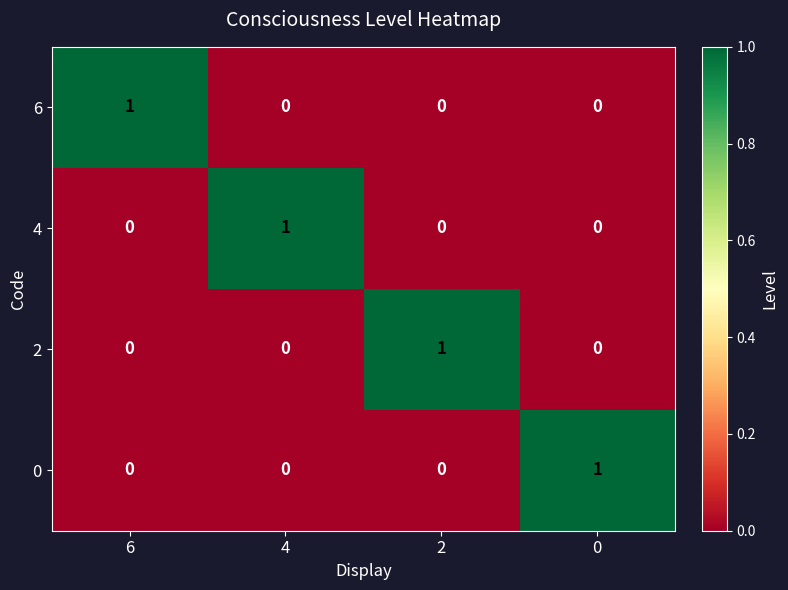

Reading left to right, list all the values displayed in this chart.

6: 1	0	0	0
4: 0	1	0	0
2: 0	0	1	0
0: 0	0	0	1